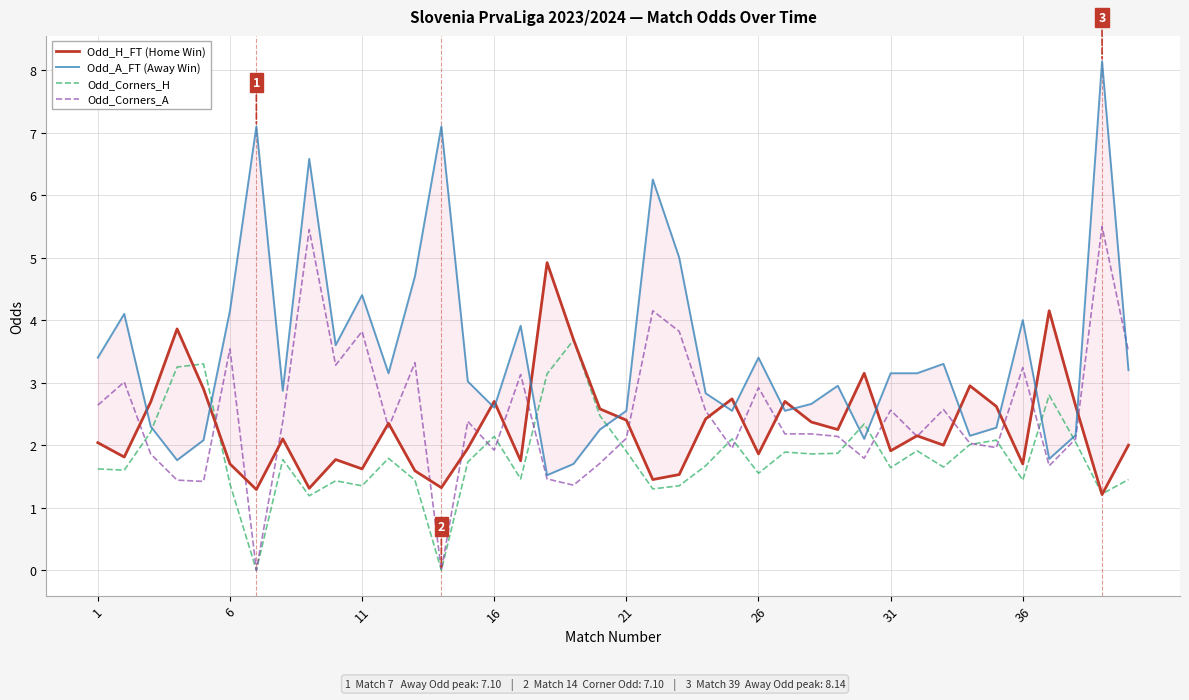

Reading left to right, extract all data points from this chart.

Odd_H_FT: 2.0	1.8	2.7	3.9	2.9	1.7	1.3	2.1	1.3	1.8	1.6	2.4	1.6	1.3	1.9	2.7	1.8	4.9	3.7	2.6	2.4	1.4	1.5	2.4	2.7	1.9	2.7	2.4	2.2	3.1	1.9	2.1	2.0	3.0	2.6	1.7	4.2	2.6	1.2	2.0
Odd_A_FT: 3.4	4.1	2.3	1.8	2.1	4.2	7.1	2.9	6.6	3.6	4.4	3.1	4.7	7.1	3.0	2.6	3.9	1.5	1.7	2.2	2.5	6.2	5.0	2.8	2.5	3.4	2.5	2.7	3.0	2.1	3.1	3.1	3.3	2.1	2.3	4.0	1.8	2.2	8.1	3.2
Odd_Corners_H: 1.6	1.6	2.2	3.2	3.3	1.4	0.0	1.8	1.2	1.4	1.4	1.8	1.4	0.0	1.7	2.1	1.5	3.1	3.7	2.5	1.9	1.3	1.4	1.7	2.1	1.6	1.9	1.9	1.9	2.3	1.6	1.9	1.6	2.0	2.1	1.4	2.8	2.0	1.2	1.4
Odd_Corners_A: 2.6	3.0	1.9	1.4	1.4	3.5	0.0	2.4	5.5	3.3	3.8	2.3	3.3	0.0	2.4	1.9	3.1	1.5	1.4	1.7	2.1	4.2	3.8	2.5	1.9	2.9	2.2	2.2	2.1	1.8	2.6	2.1	2.6	2.0	2.0	3.2	1.7	2.1	5.5	3.5